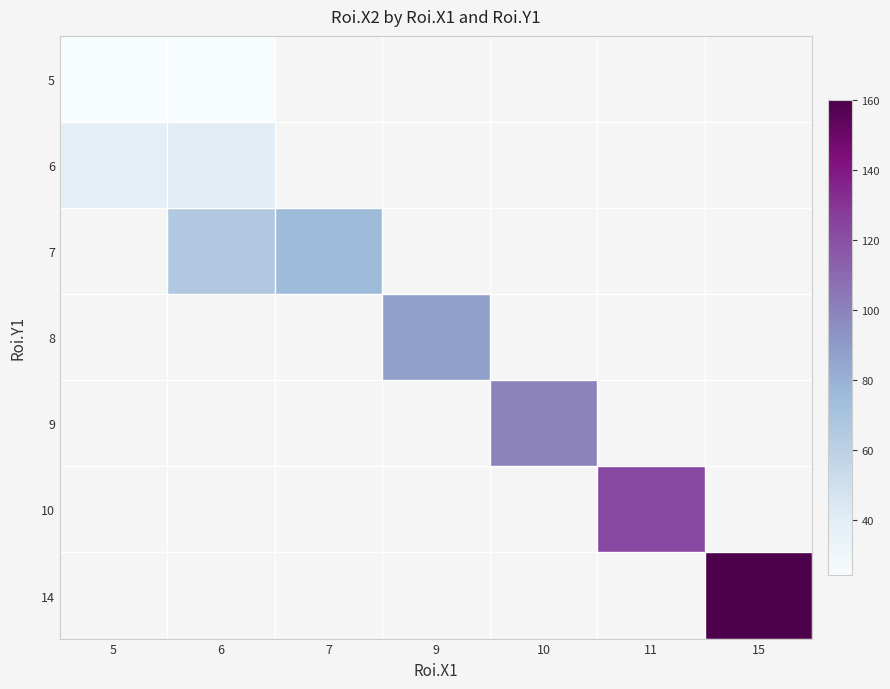

At which category does the chart reach its peak across all series?

15